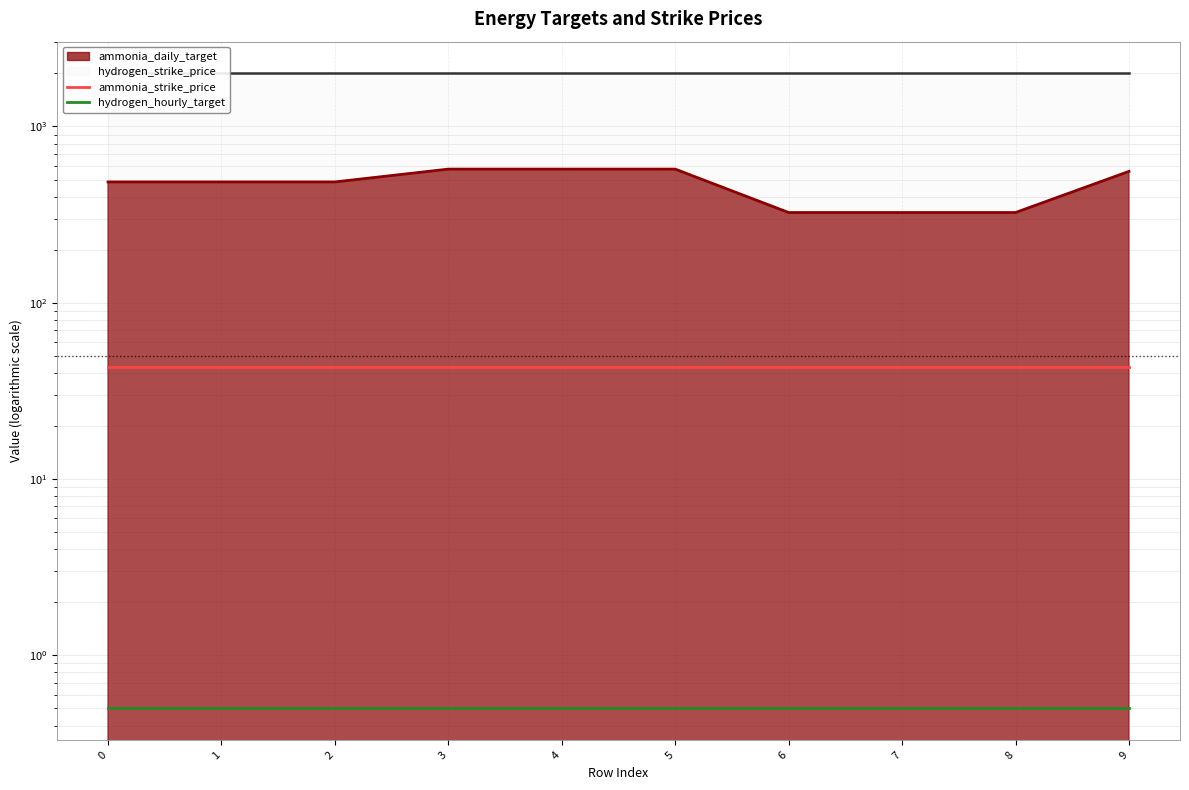

Which series has the largest range (max minus min)?

ammonia_strike_price